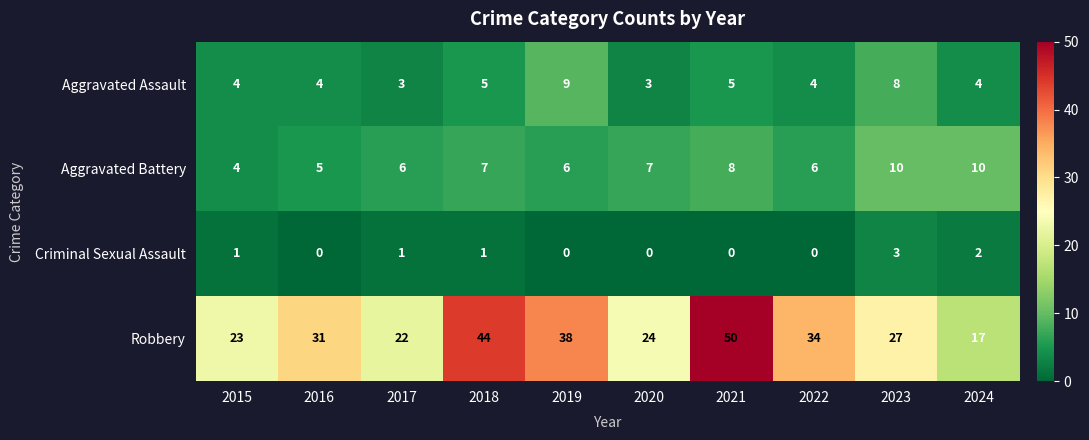

What is the difference between the second highest and second lowest values in the Aggravated Assault series?

5